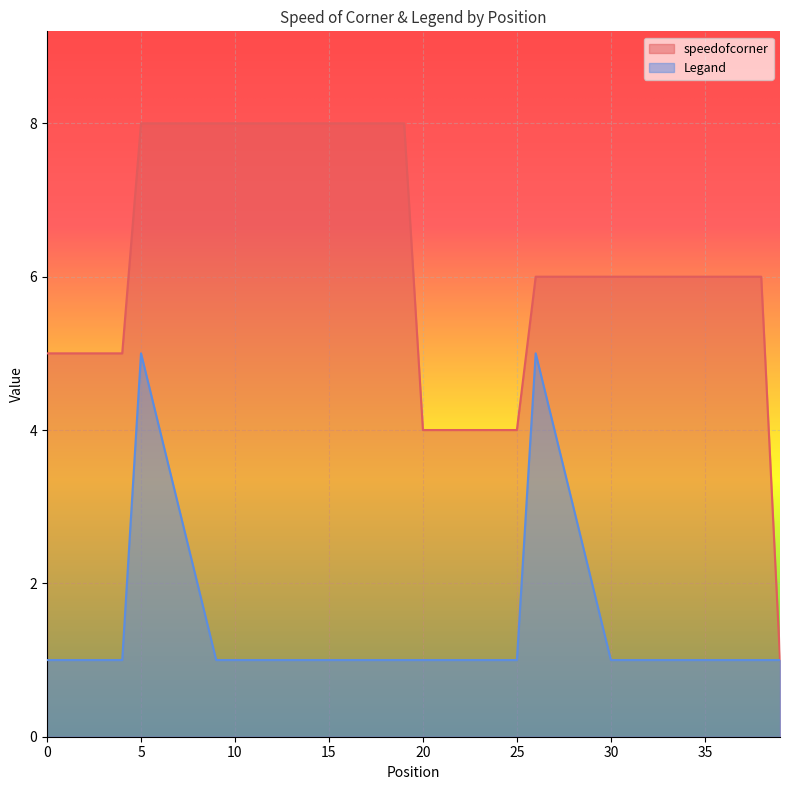

What is the average value of the Legand series?

2